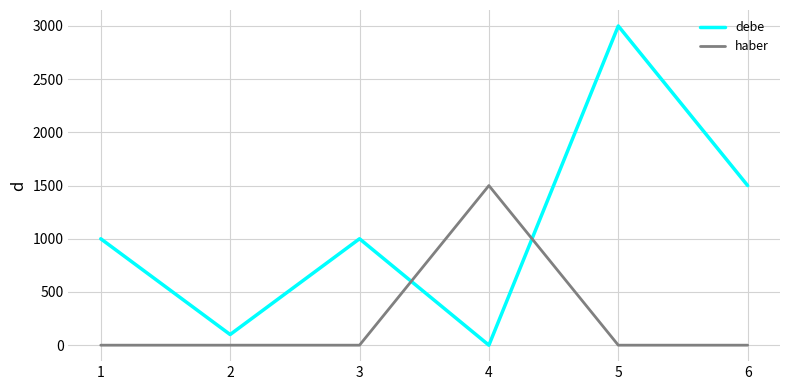

At how many categories does at least one series exceed 1758?

1